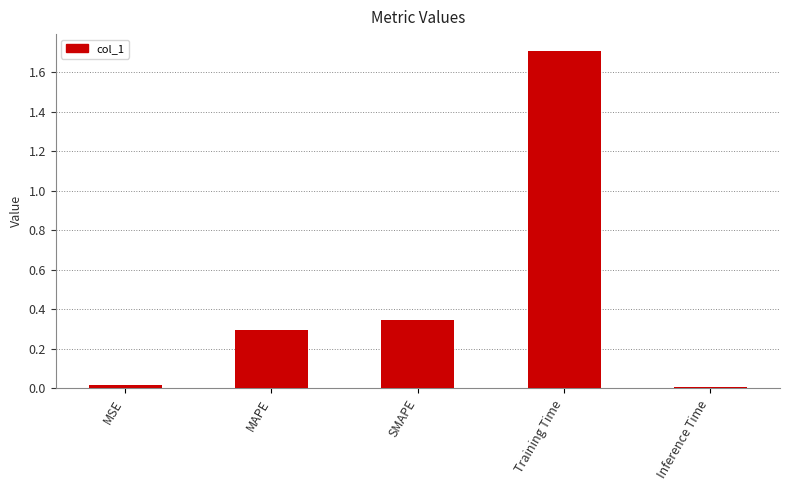

Are the bars horizontal?

No